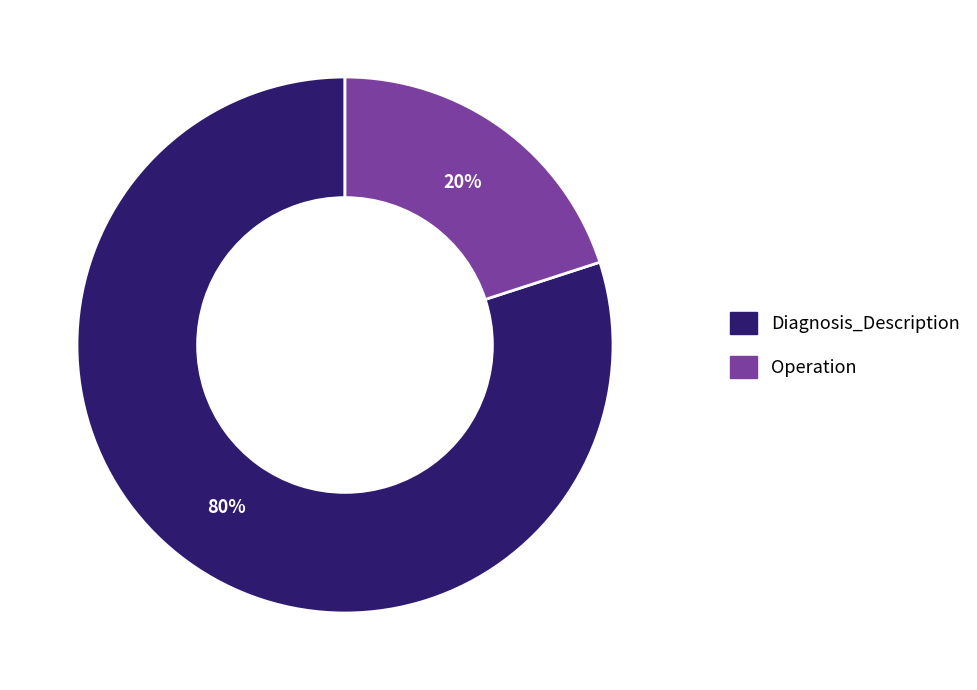

Does any single category account for the majority?

Yes